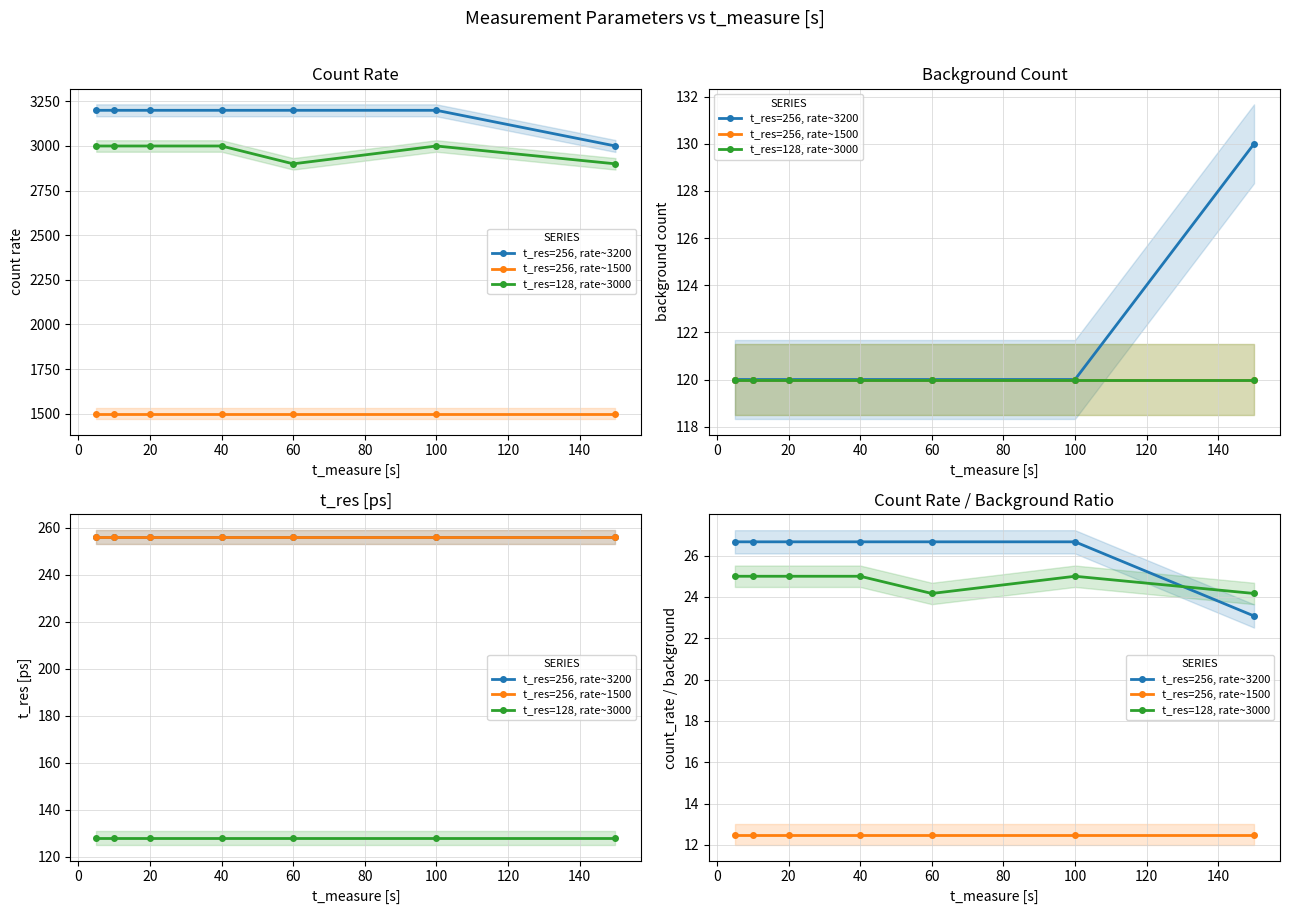

What are all the series names shown in the legend?

t_res=256, rate~3200, t_res=256, rate~1500, t_res=128, rate~3000